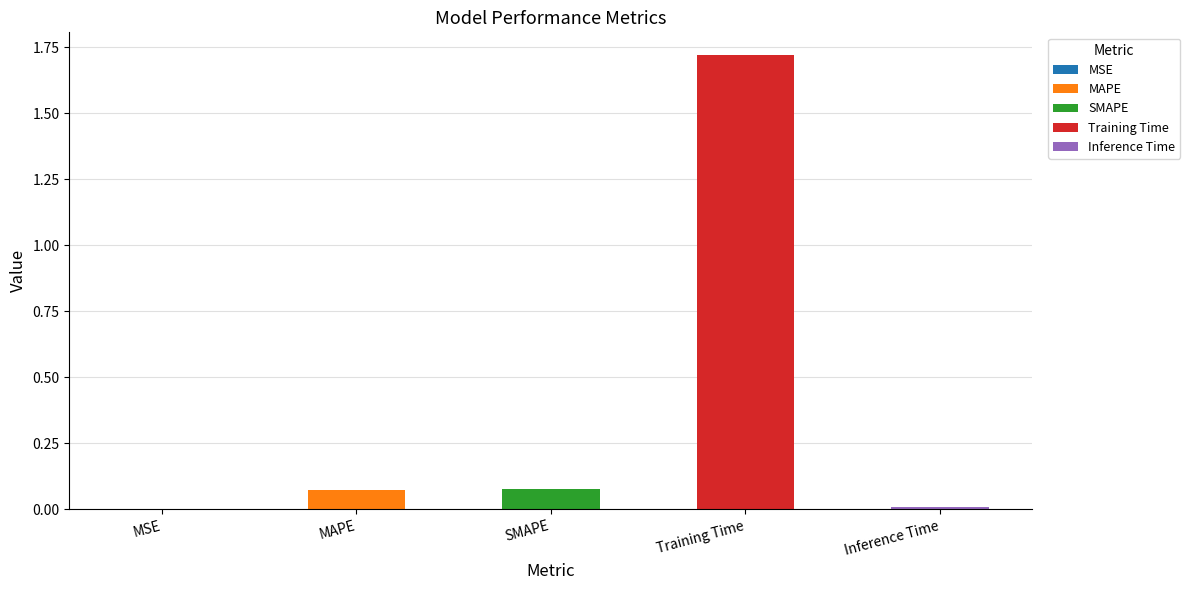

What is the label of the 5th bar from the left?

Inference Time